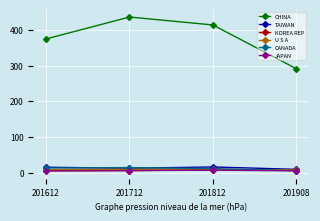

How many interior local peaks does the CANADA series have?

1